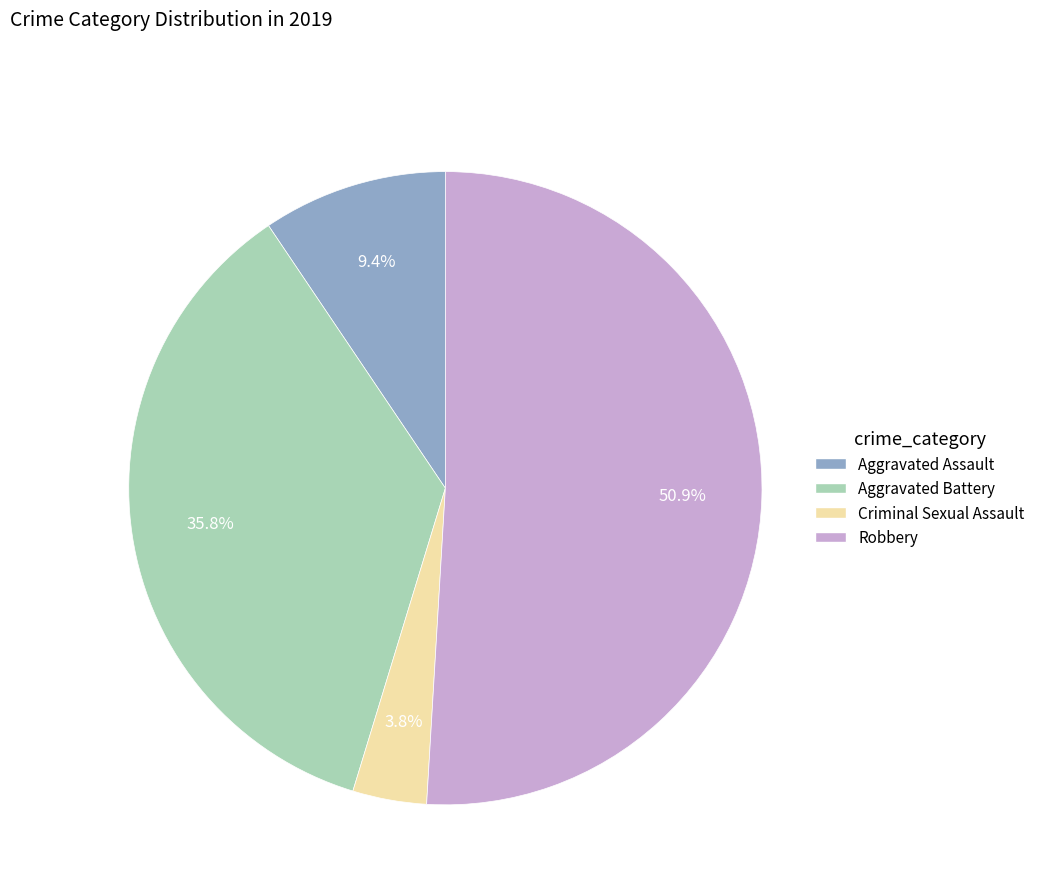

How many segments does this pie chart have?

4